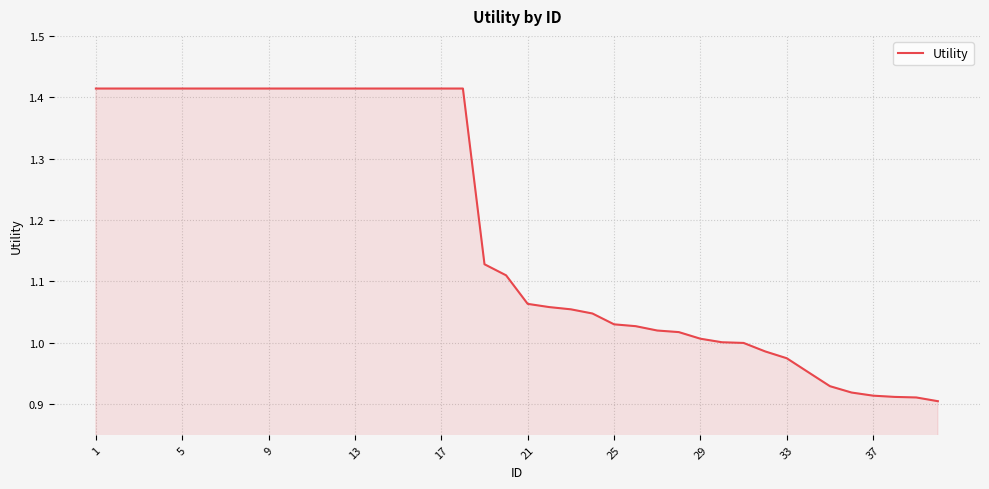

At which category does the chart reach its peak across all series?

1